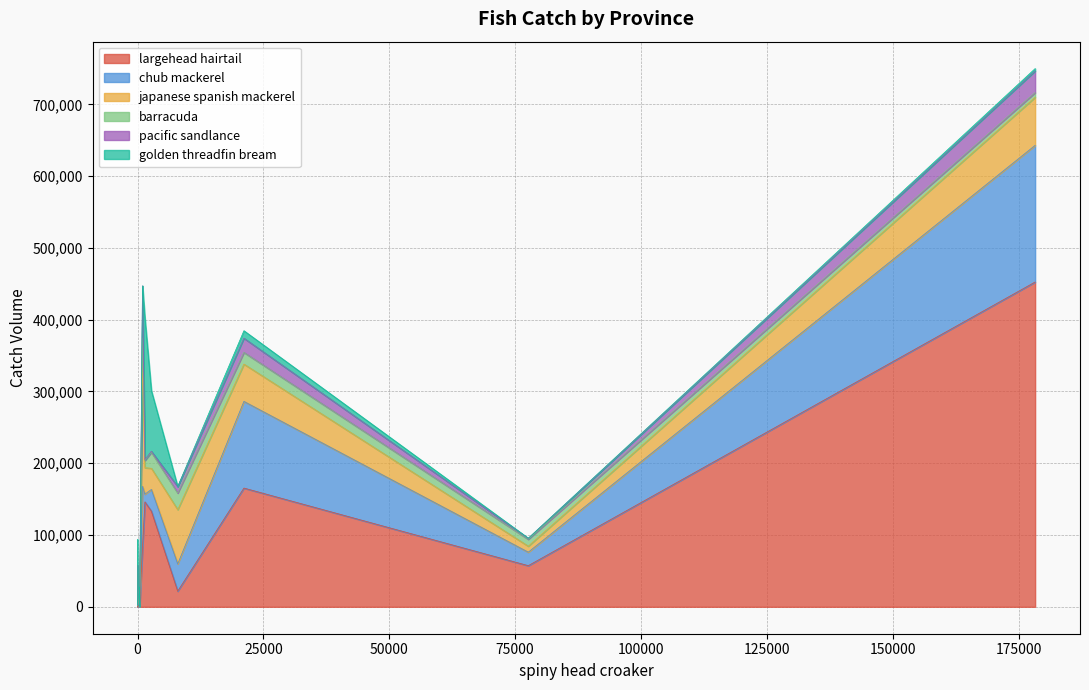

Does the chart have visible grid lines?

Yes